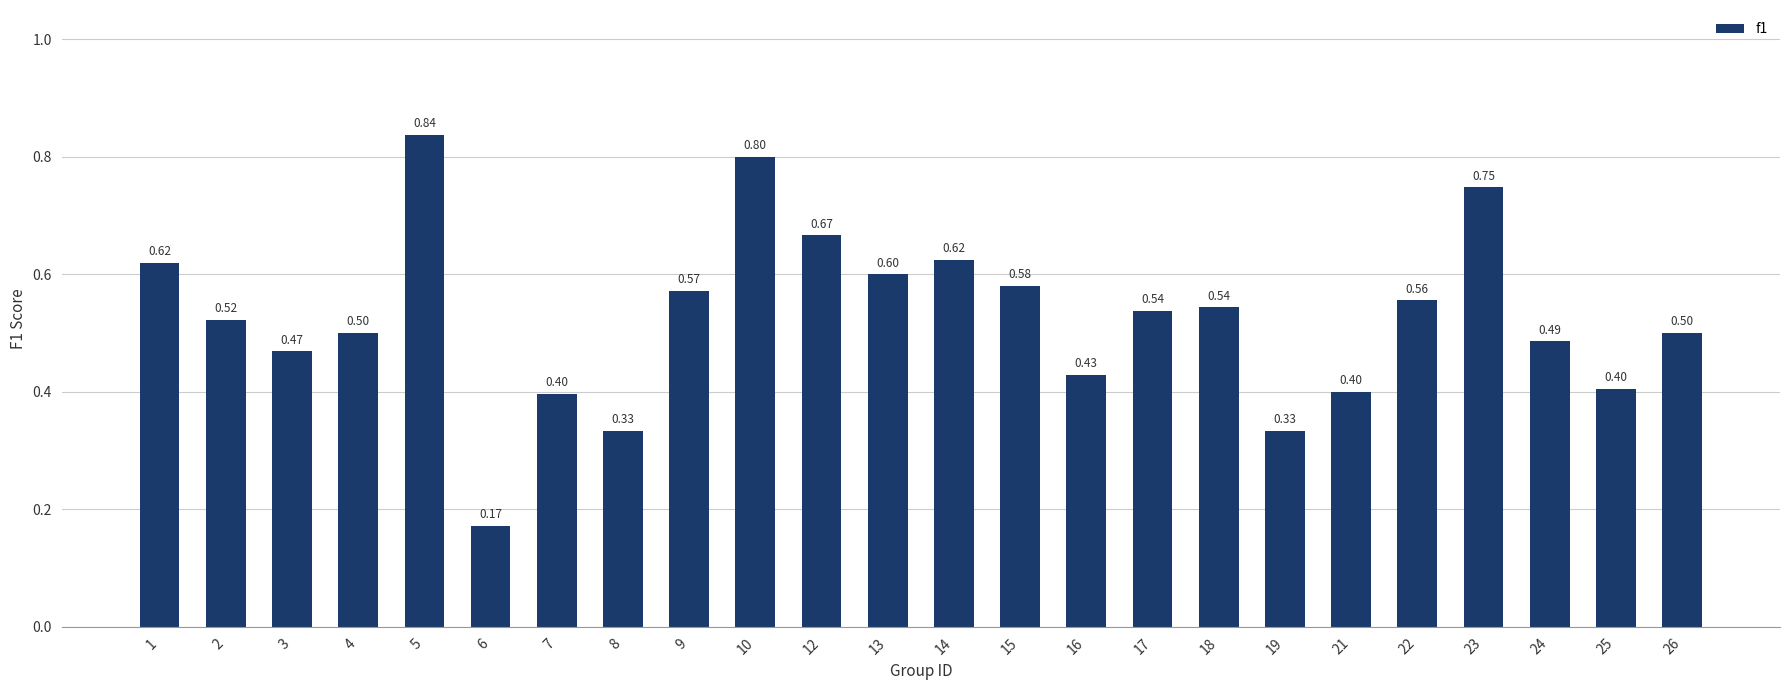

Between 17 and 15, which is larger?

15